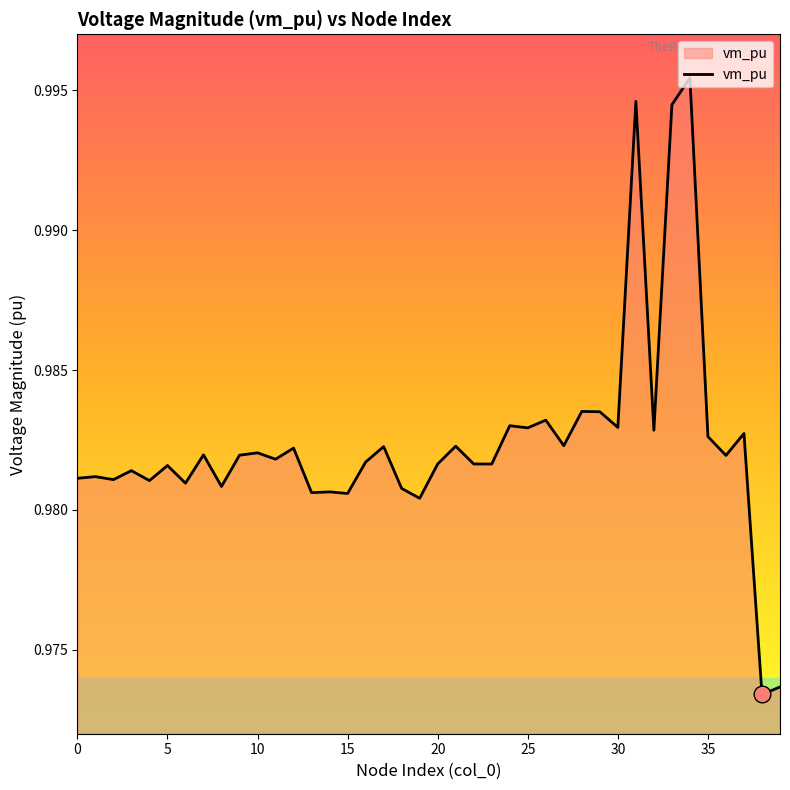

Is this an area chart (filled region under the line)?

Yes